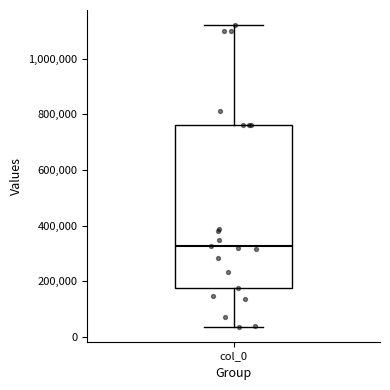

Transcribe this box plot: give where the median line is, the range the box spans, and where the two whiskers end, as read against the y-axis. The values are not printed on the chart, so give them approximately, as read against the axis.

median 320000, box 180000 to 760000, whiskers 40000 to 1120000